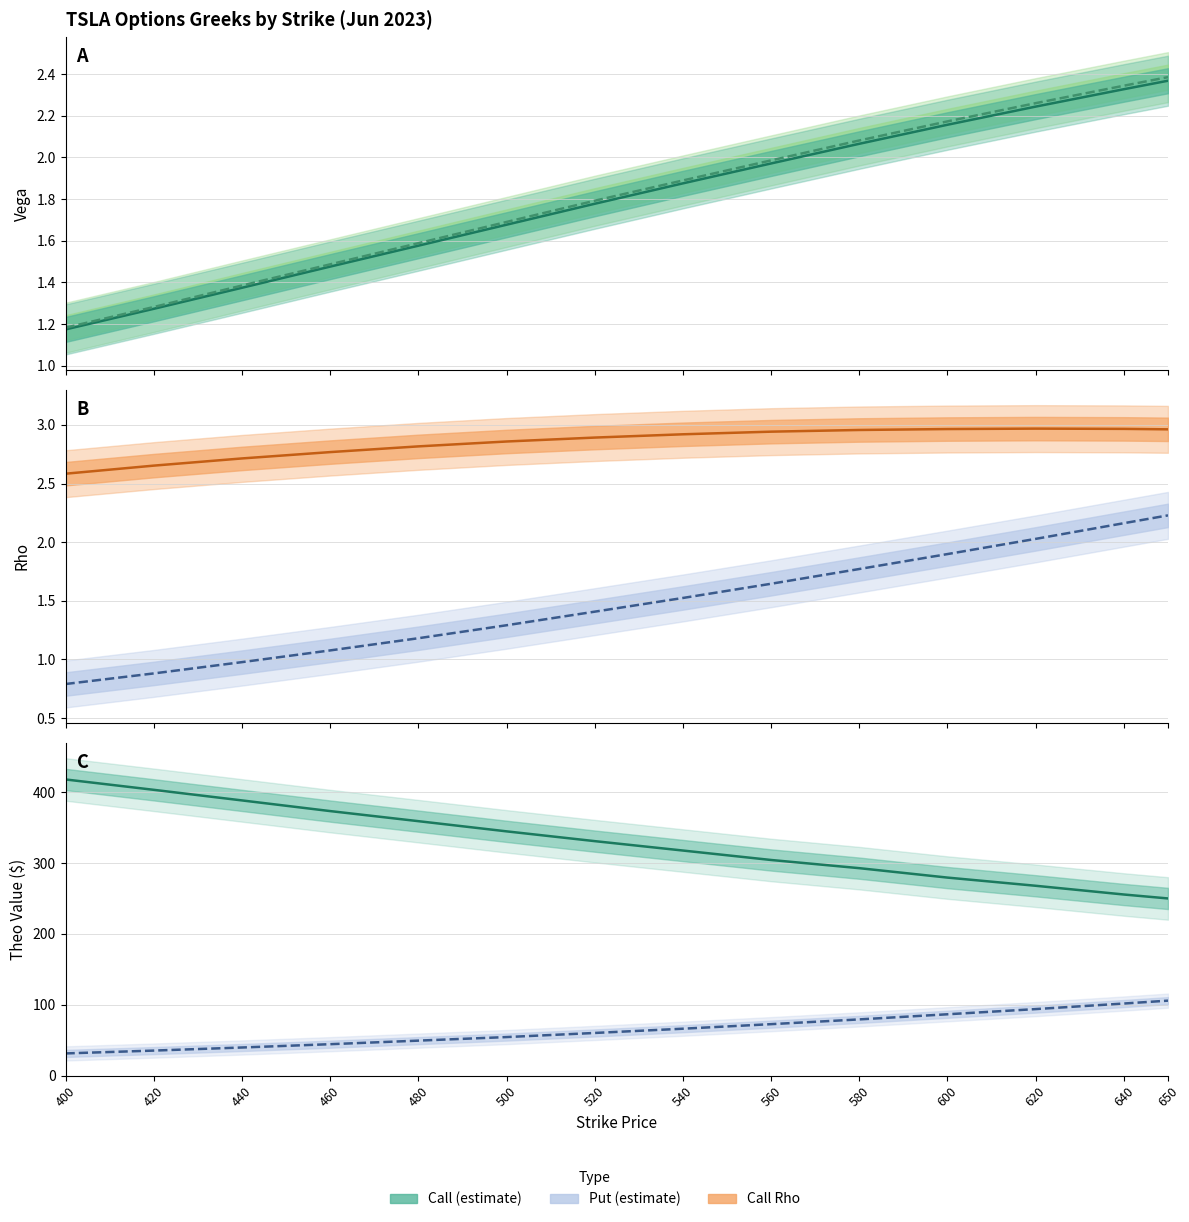

Where does the Call theo centre series first go above 330?

400